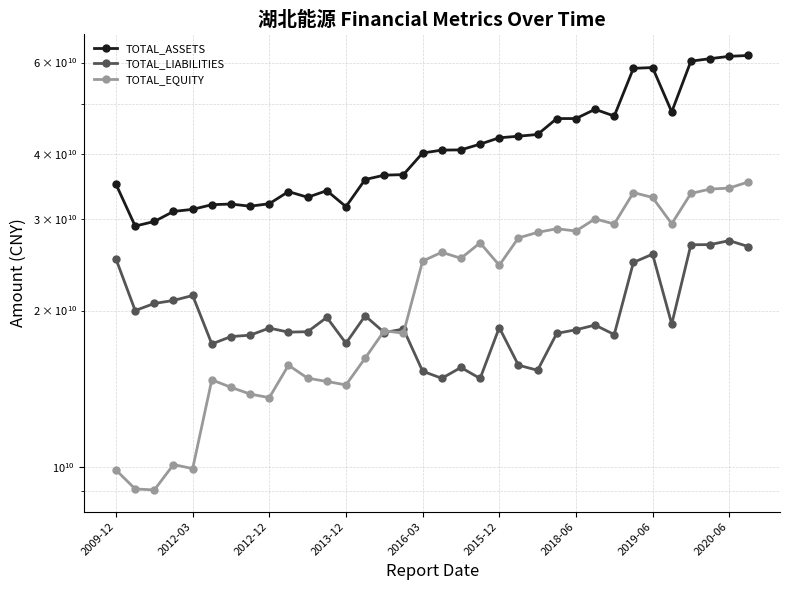

How many data points in TOTAL_LIABILITIES are above 18505558131?

17